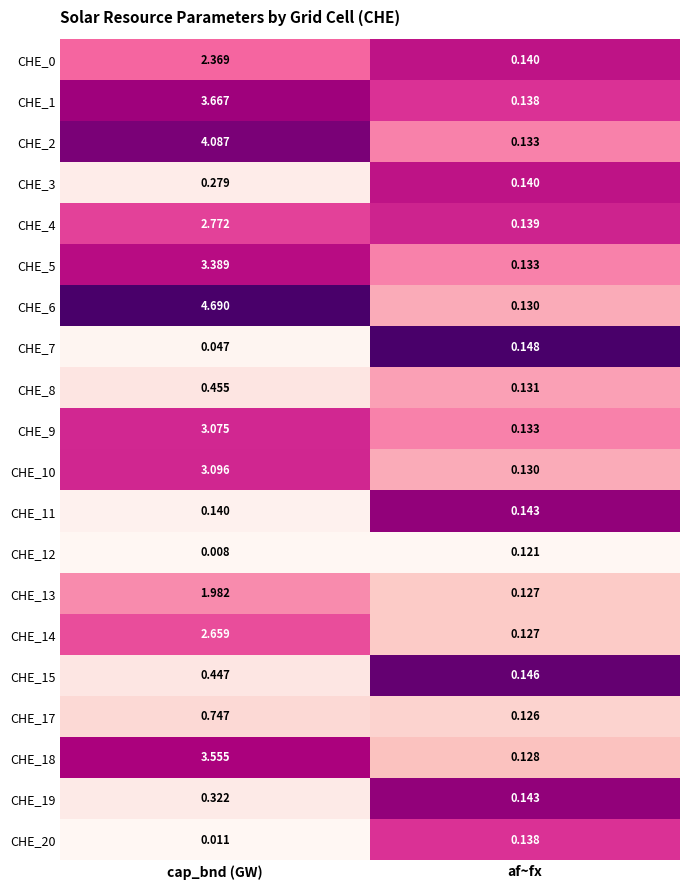

Between cap_bnd (GW) and af~fx, which series saw the biggest shift?

CHE_6